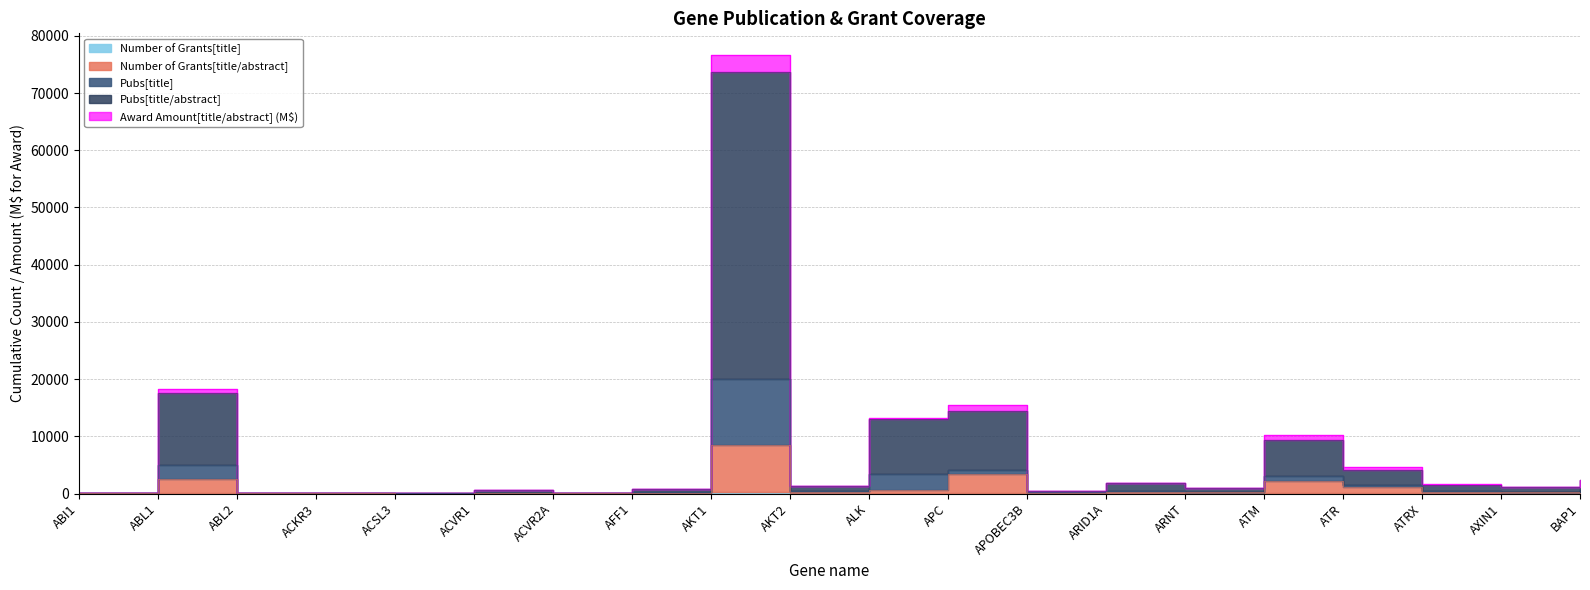

True or false: Pubs[title] and Number of Grants[title] cross at least once.

False